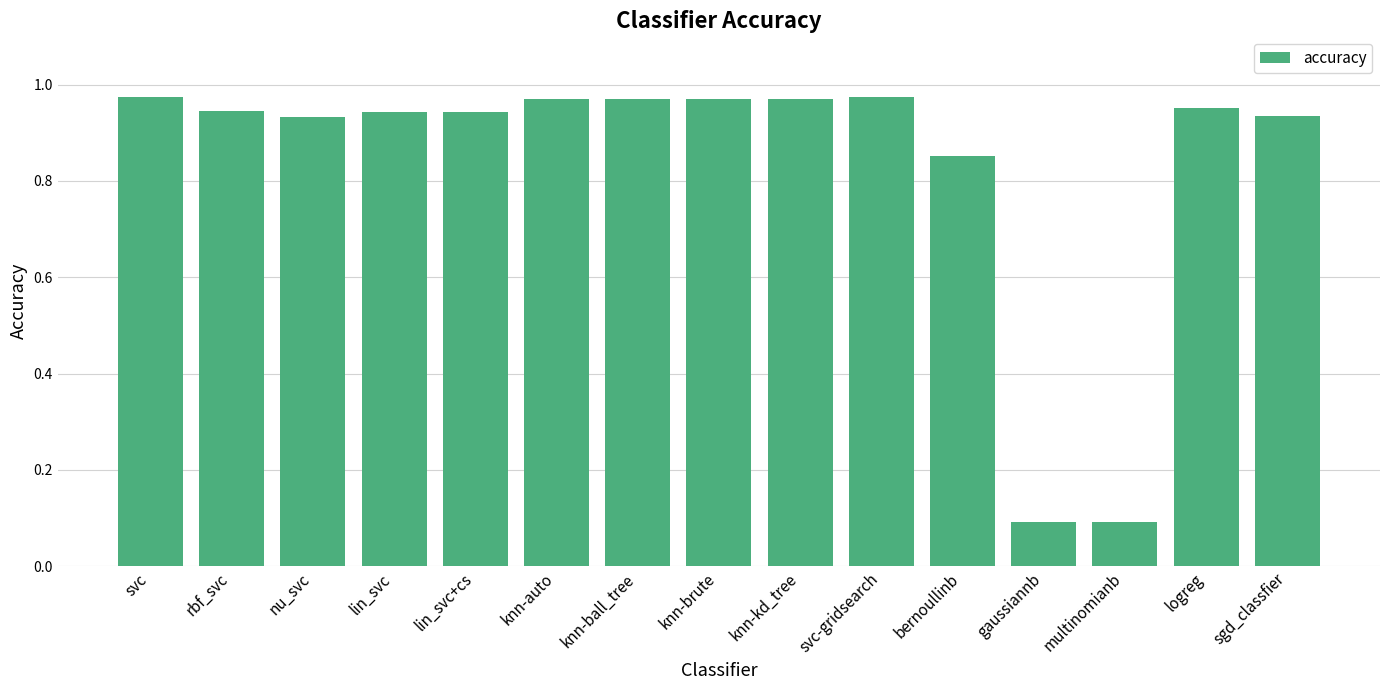

How many series are shown in this chart?

1